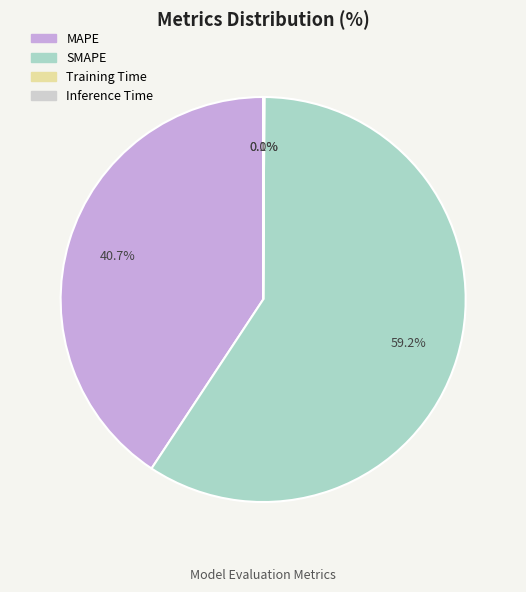

What is the majority slice?

SMAPE